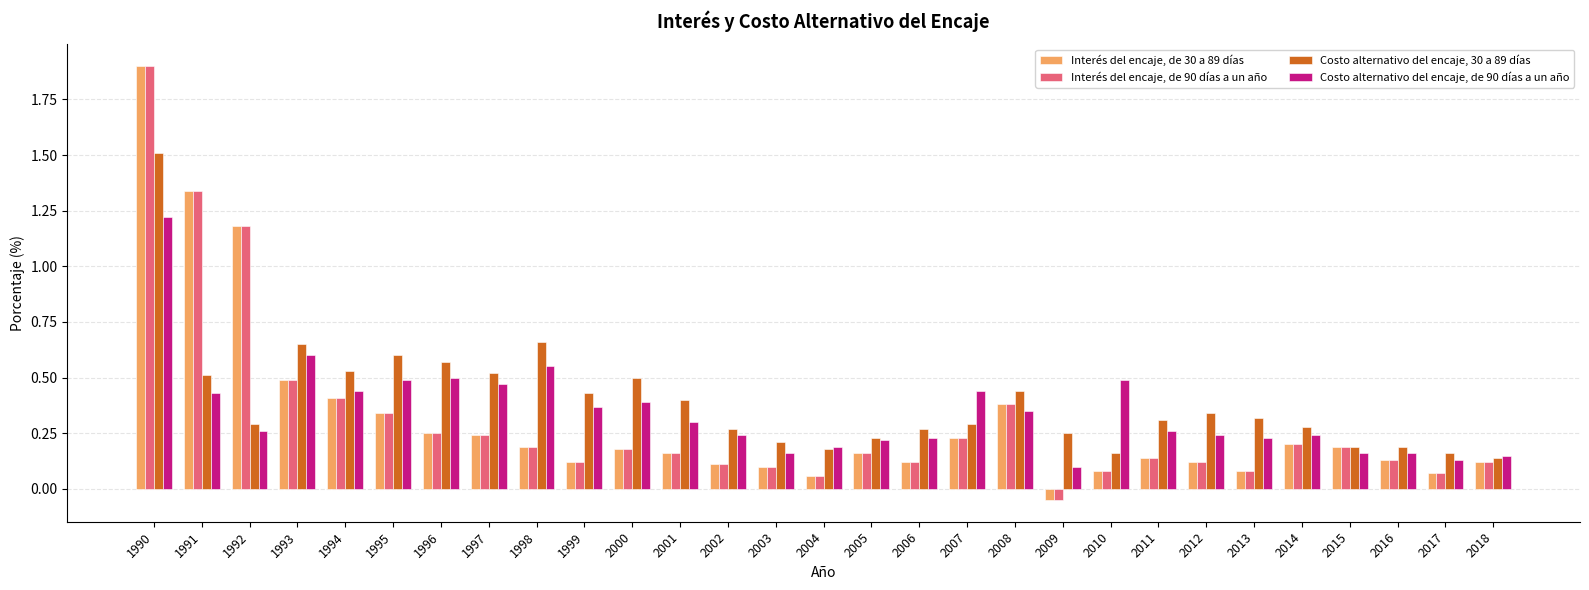

True or false: Interés del encaje, de 30 a 89 días has a value of 0.1 at 2011.

True